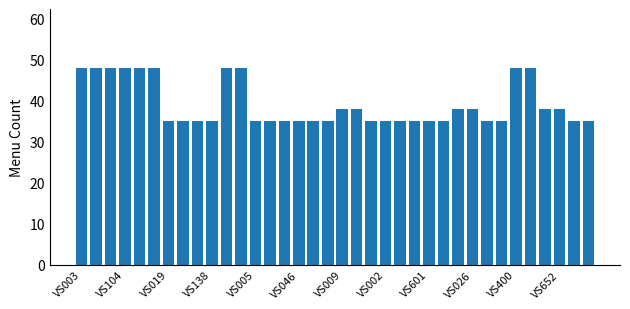

What is the smallest value displayed?

35